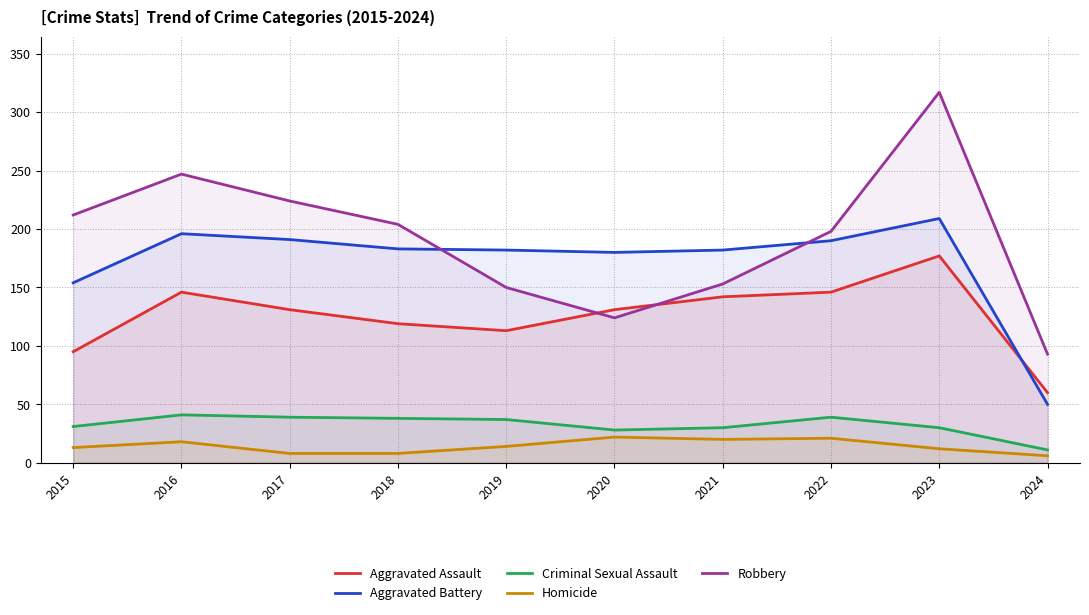

Which category has the lowest value in the Aggravated Assault series?

2024